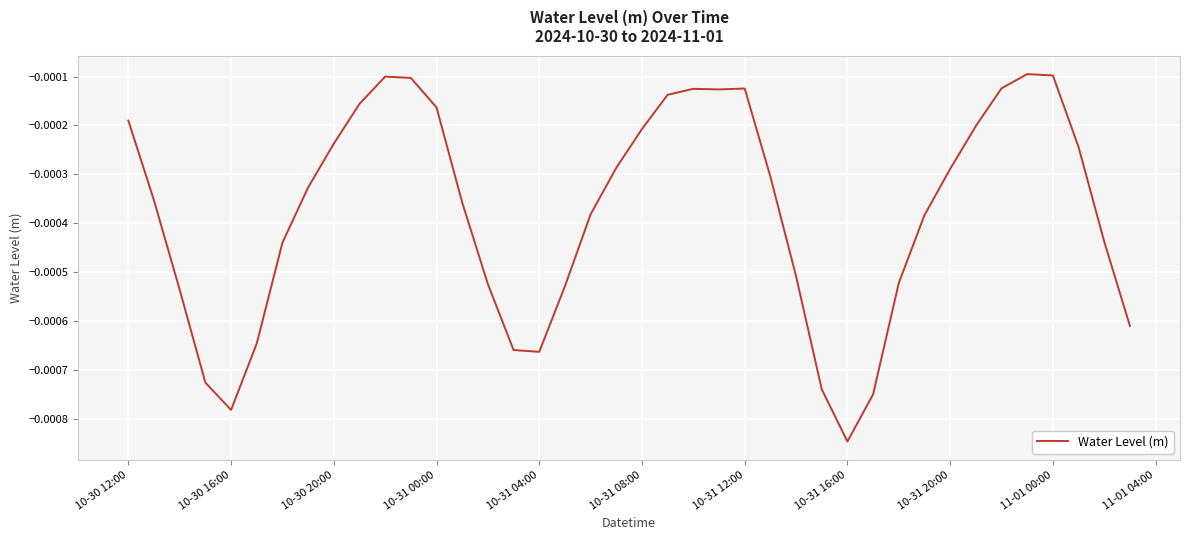

At which category does the chart reach its minimum across all series?

10-31 16:00